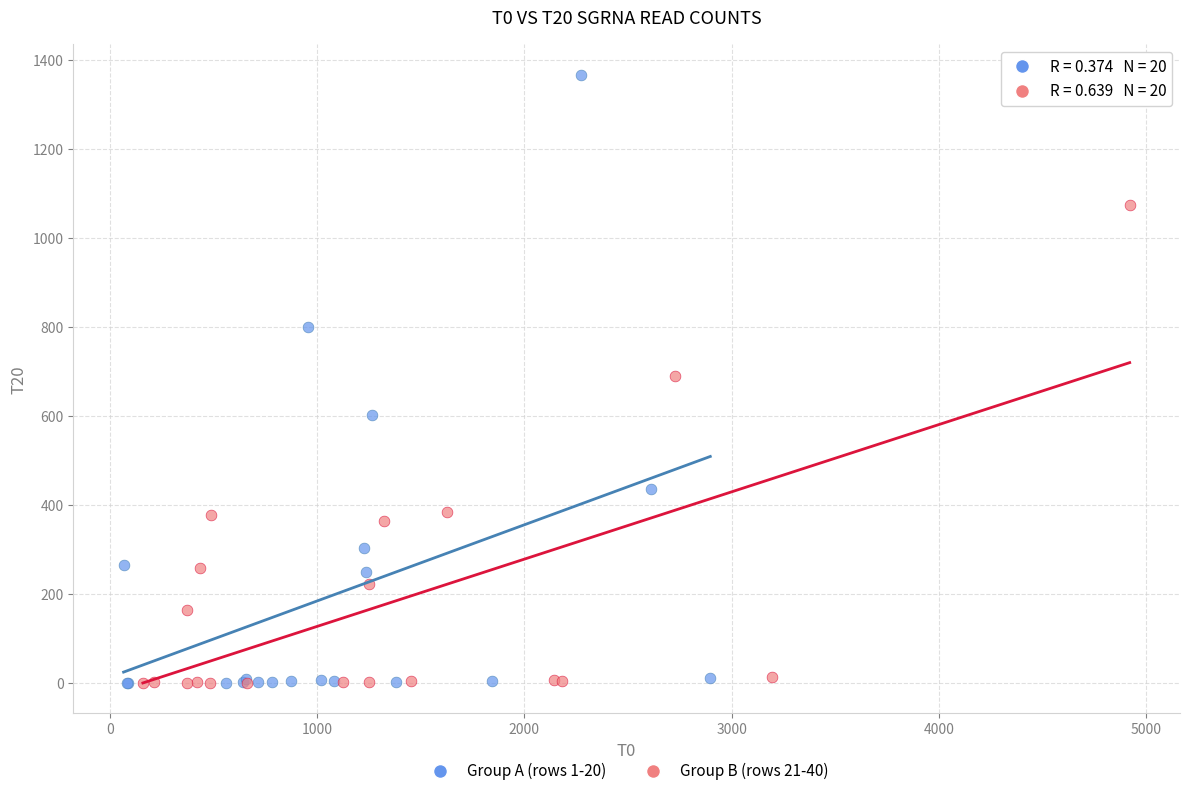

Which series has the largest Y range (max minus min)?

Group A (rows 1-20)